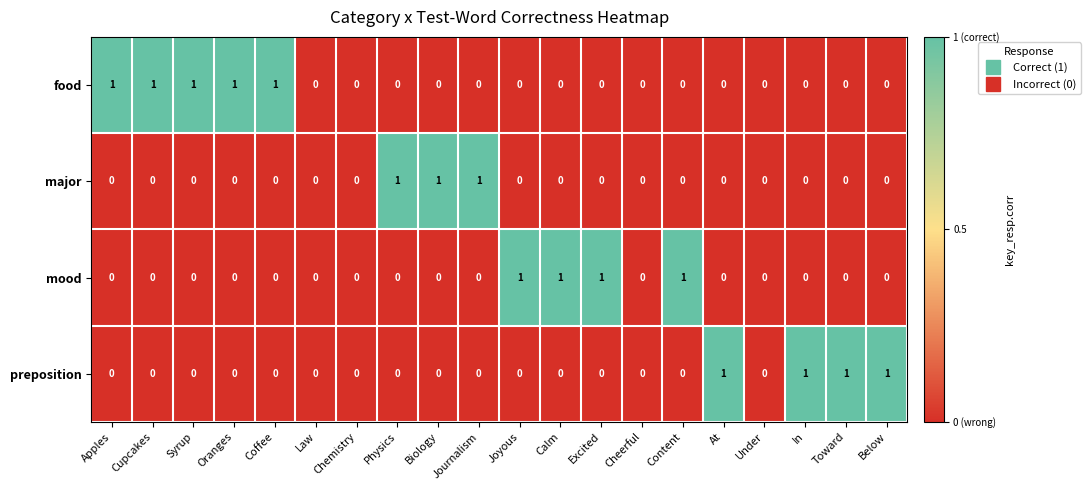

What is the total value across all series at Coffee?

1